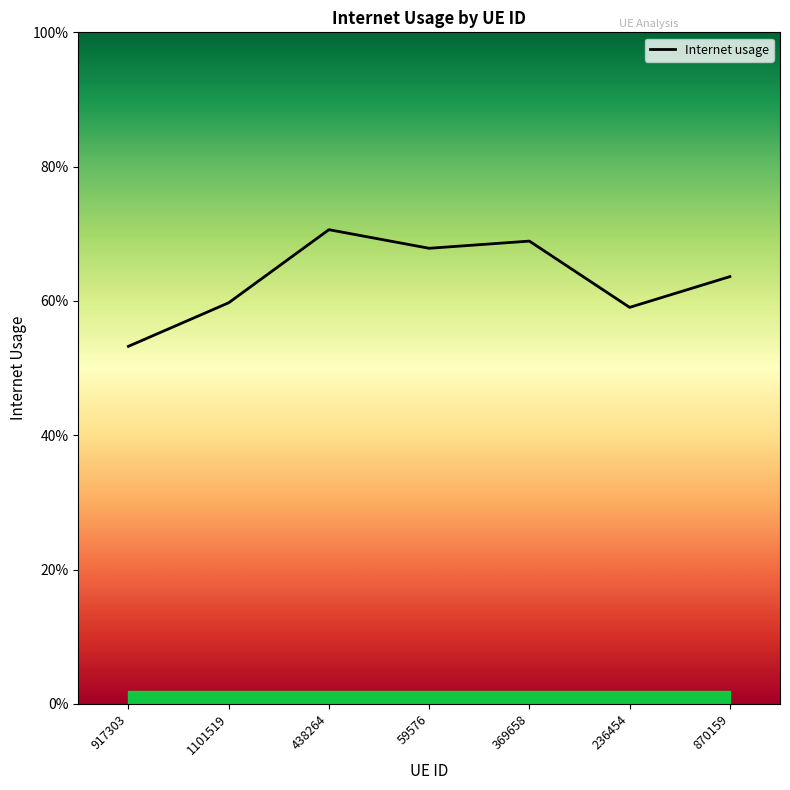

What is the difference between the maximum and minimum values?

0.2